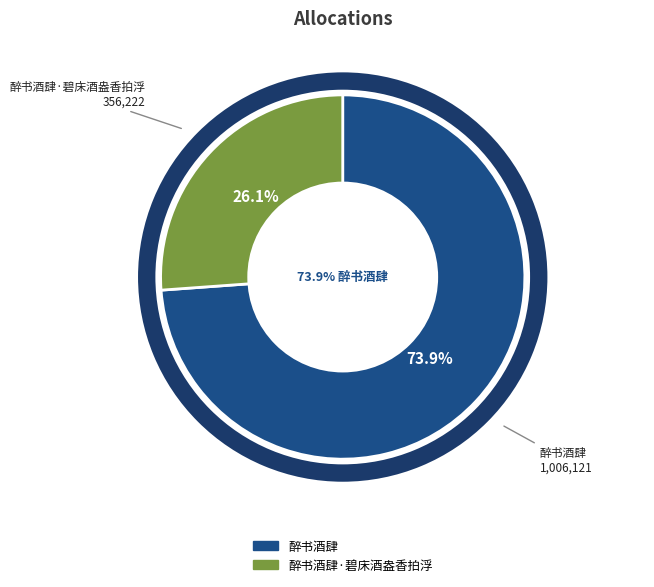

To the nearest percent, what is the difference between the 醉书酒肆 and 醉书酒肆·碧床酒盎香拍浮 slice percentages?

48%